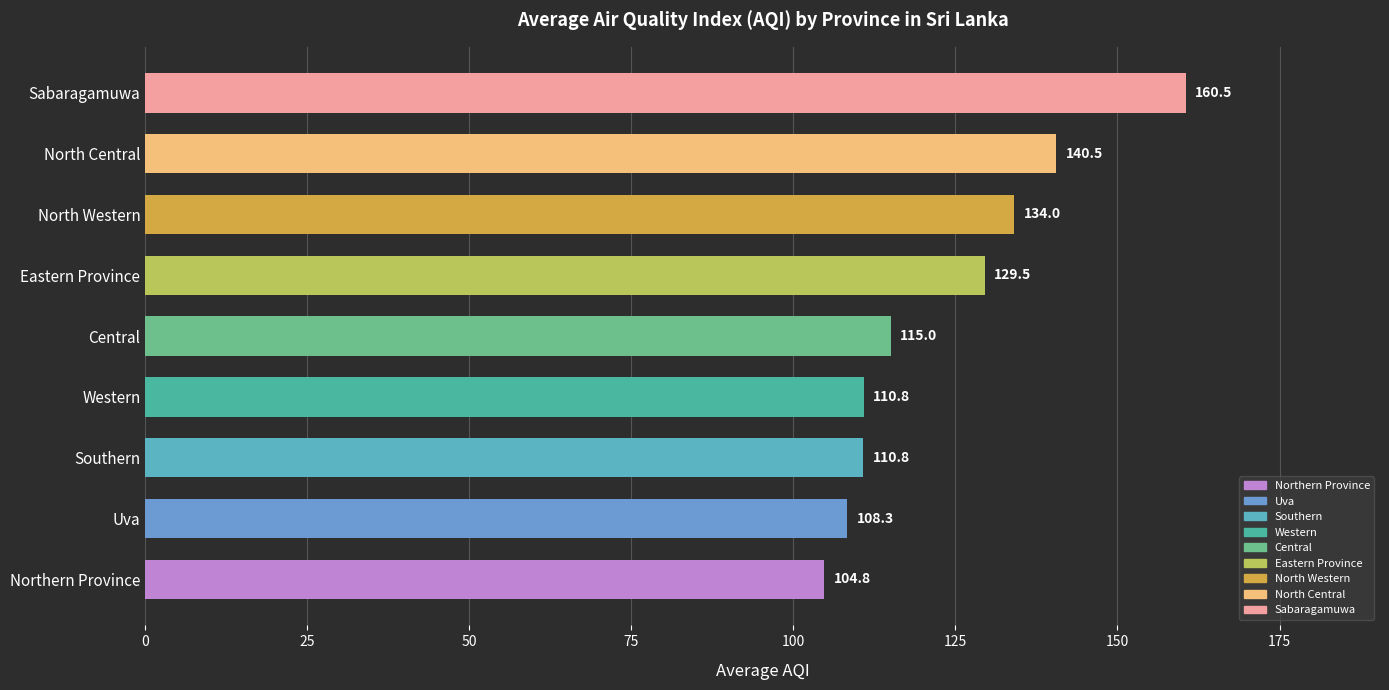

What is the maximum value shown in the chart?

160.5